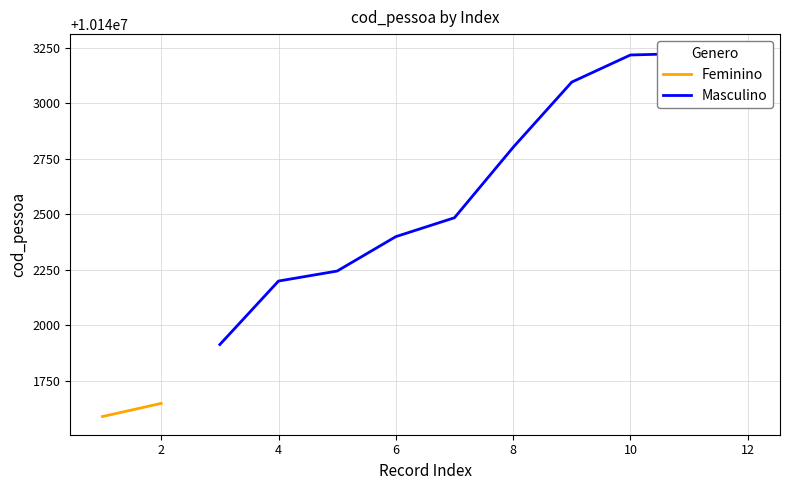

Between 9 and 12, which is larger?

9